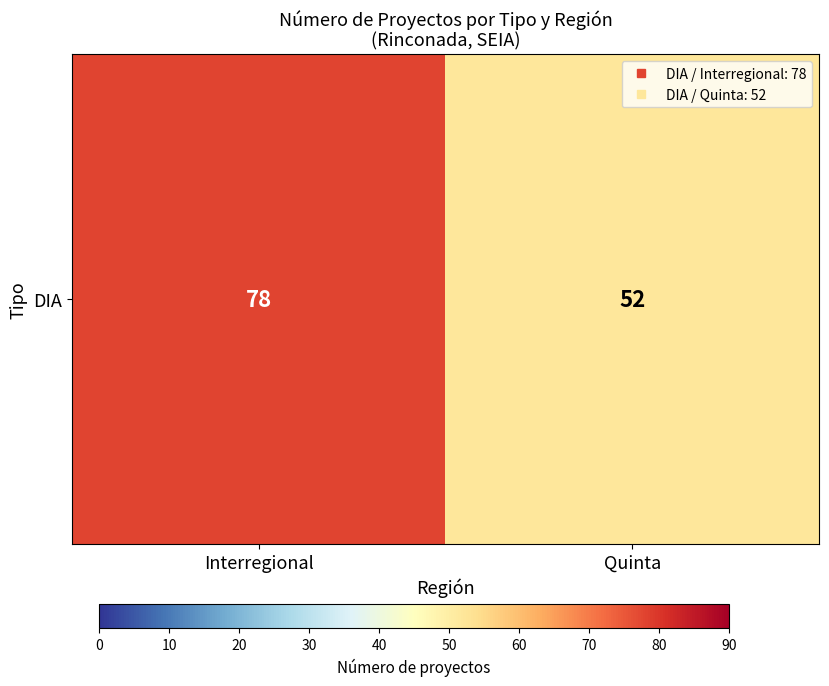

What is the smallest value displayed?

52